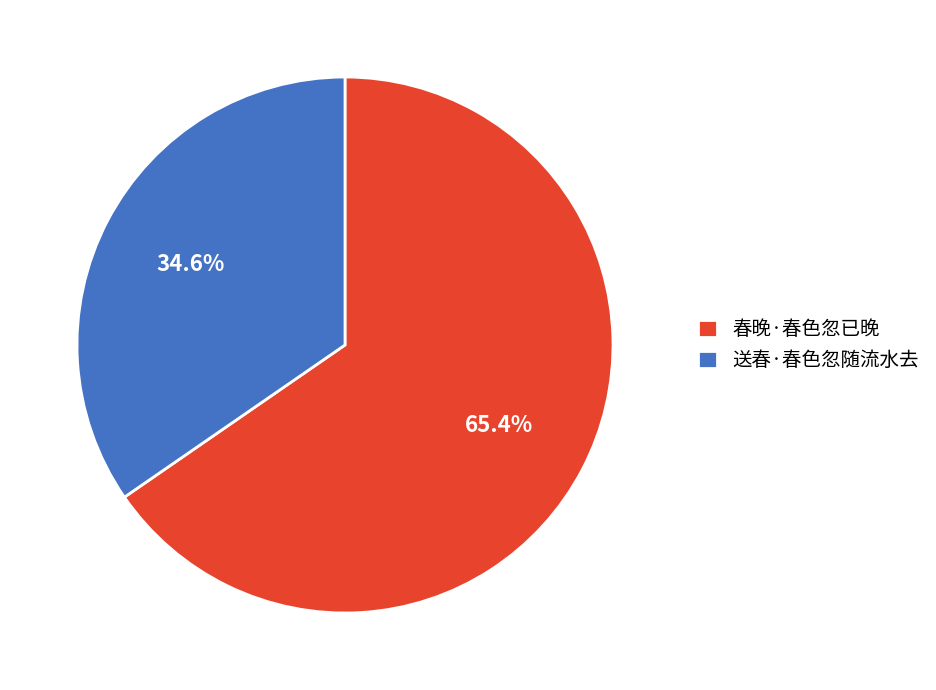

To the nearest percent, what portion does 送春·春色忽随流水去 represent?

35%